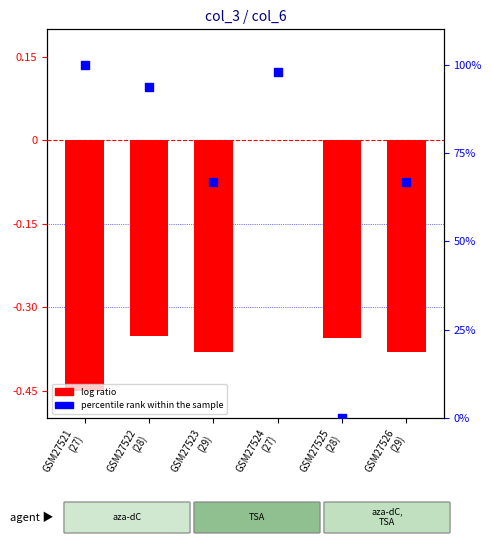

What are all the series names shown in the legend?

log ratio, percentile rank within the sample